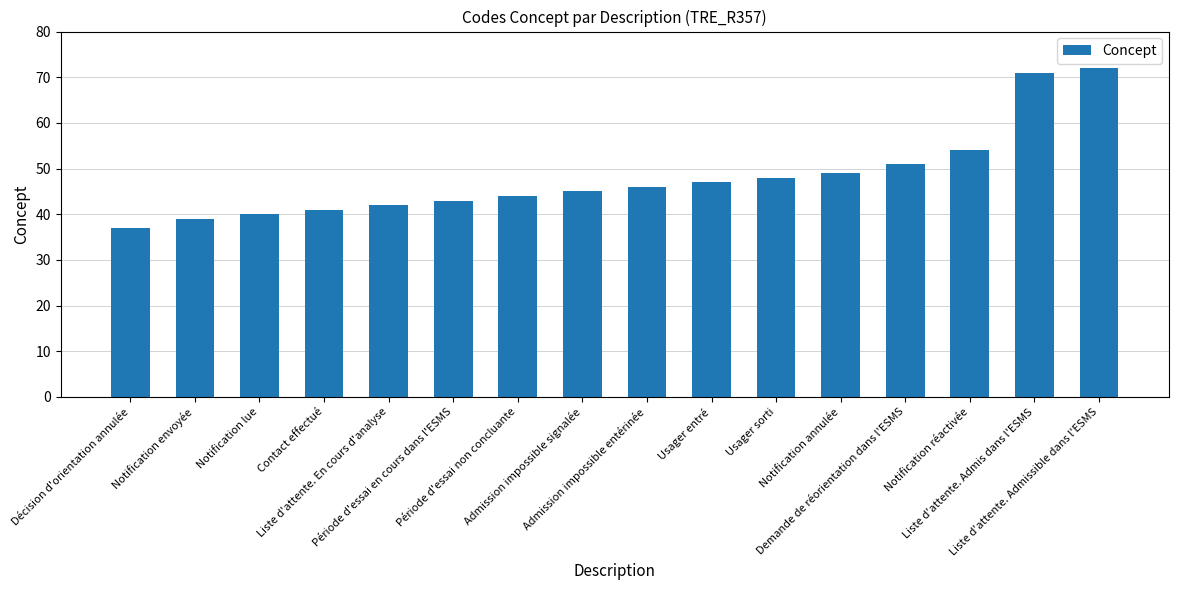

The chart shows a value of 71 at Contact effectué. True or false?

False